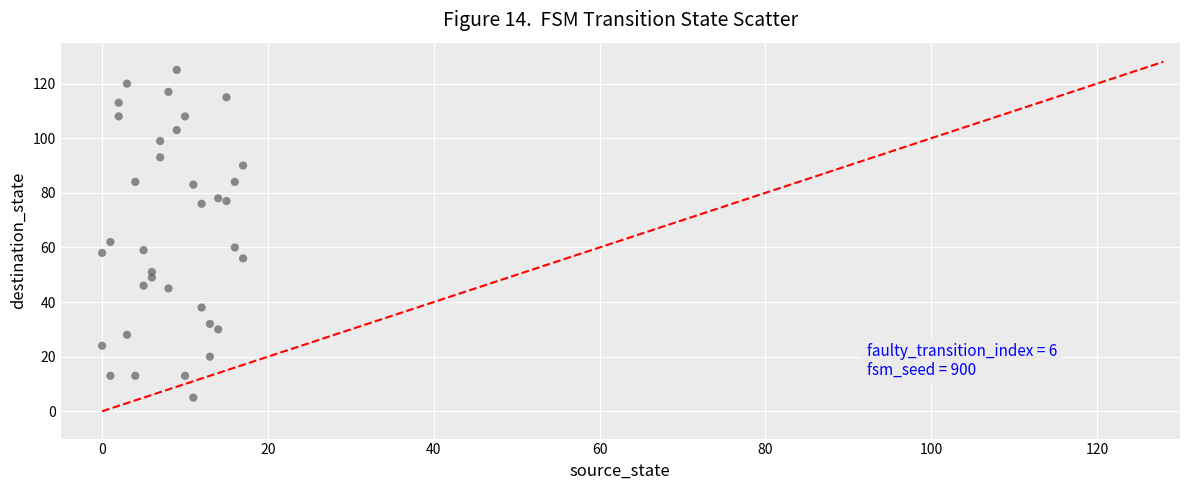

What Y value in the scatter plot is closest to 65?

62